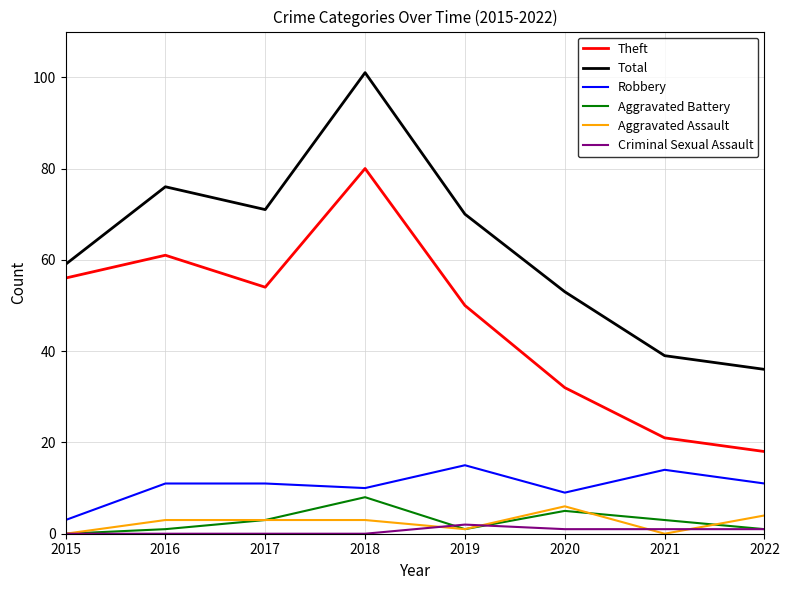

At which label does Total reach its minimum?

2022